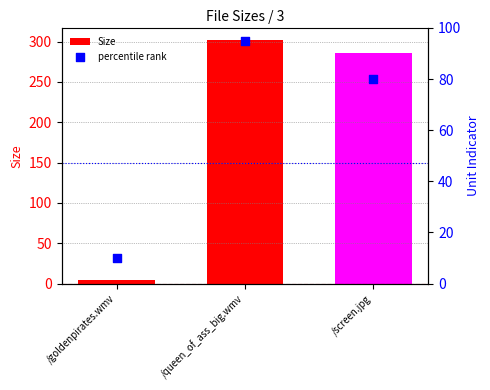

Which series has the largest Y range (max minus min)?

Size